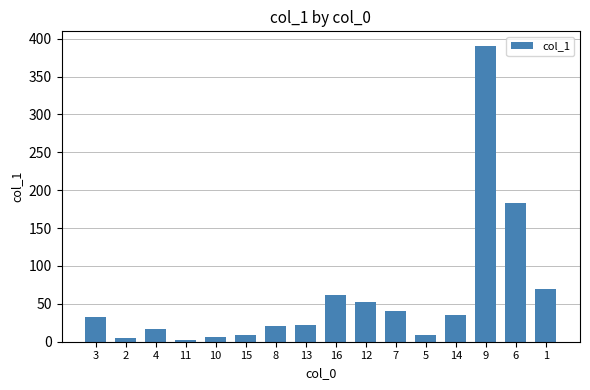

What is the change in value from 7 to 9?

+349.0